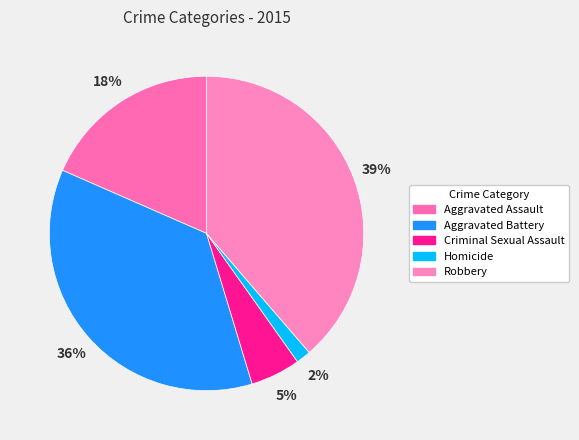

Is it true that Criminal Sexual Assault is 5% of the pie?

True